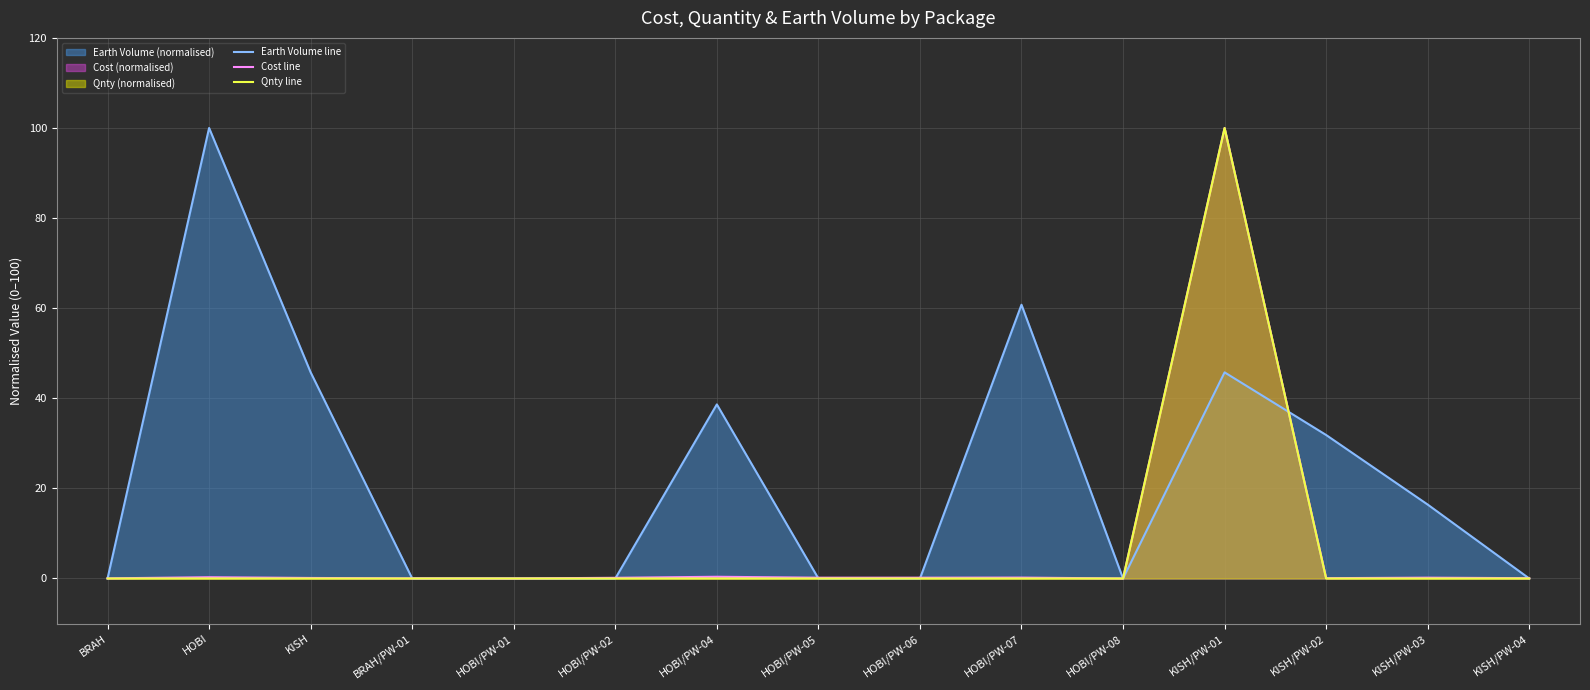

Which category has the highest value across all series?

HOBI